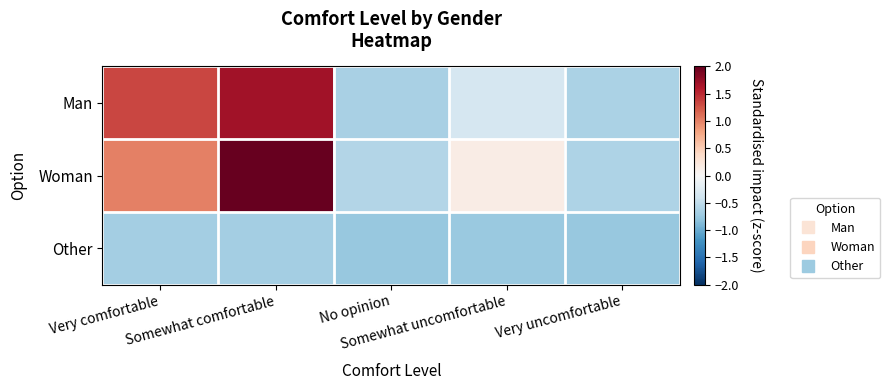

Reading left to right, list all the values displayed in this chart.

Man: Very comfortable=1.3	Somewhat comfortable=1.7	No opinion=-0.6	Somewhat uncomfortable=-0.3	Very uncomfortable=-0.6
Woman: Very comfortable=1.0	Somewhat comfortable=2.3	No opinion=-0.6	Somewhat uncomfortable=0.1	Very uncomfortable=-0.6
Other: Very comfortable=-0.7	Somewhat comfortable=-0.7	No opinion=-0.8	Somewhat uncomfortable=-0.7	Very uncomfortable=-0.8